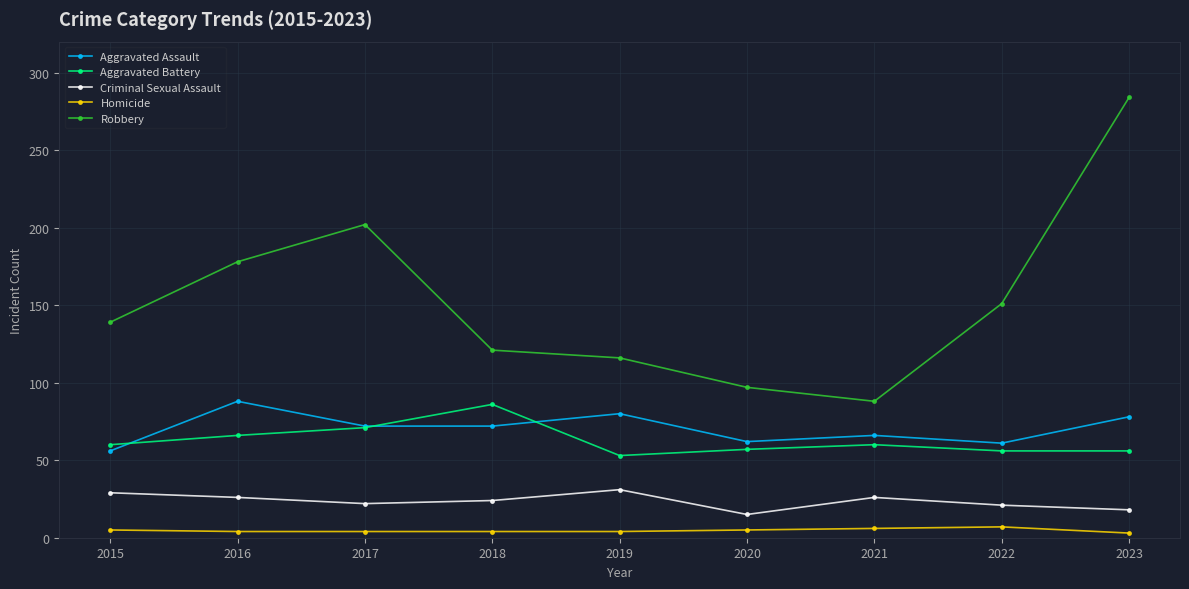

How many categories are shown in the chart?

9